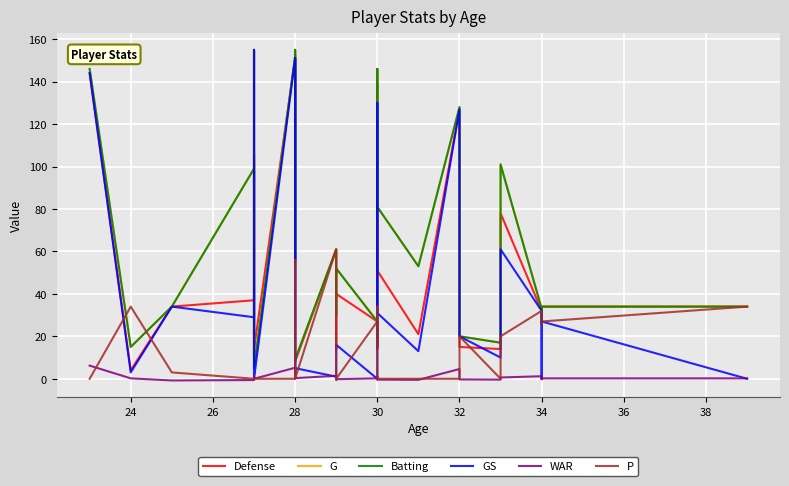

In Defense, how many points are higher than both neighbors (excluding endpoints)?

9